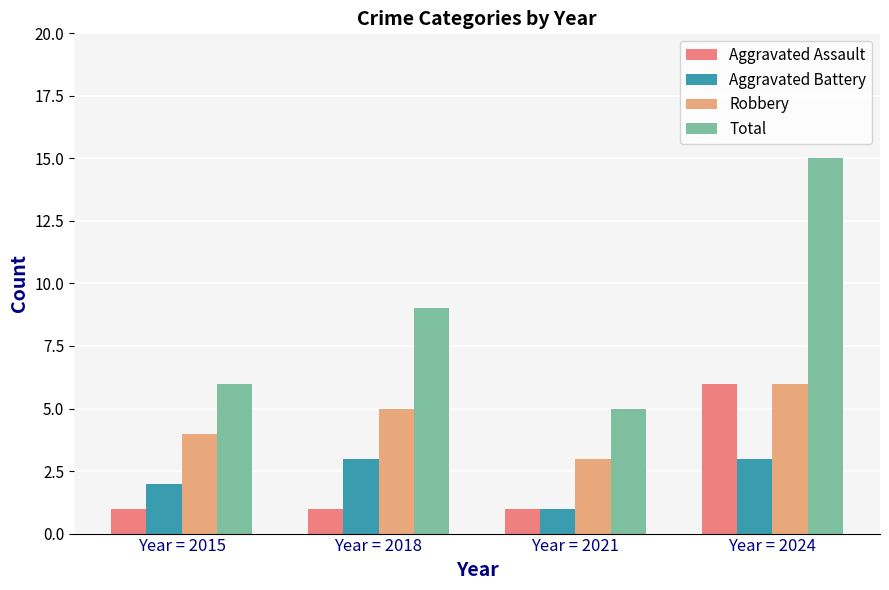

True or false: Total has a value of 9 at Year = 2018.

True